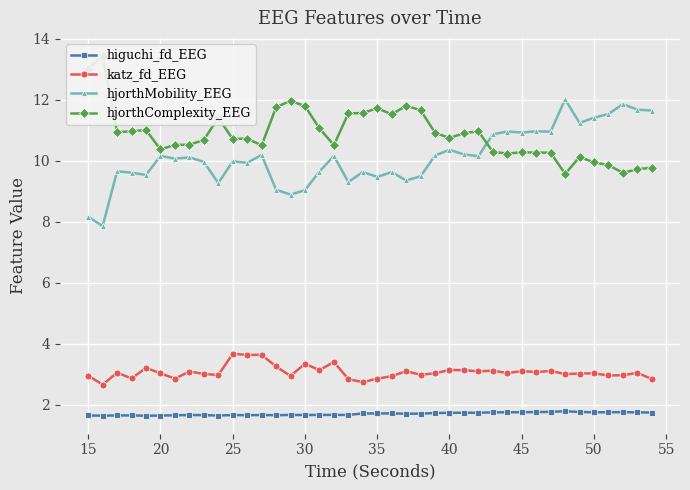

How many higuchi_fd_EEG values are between 1 and 2?

40